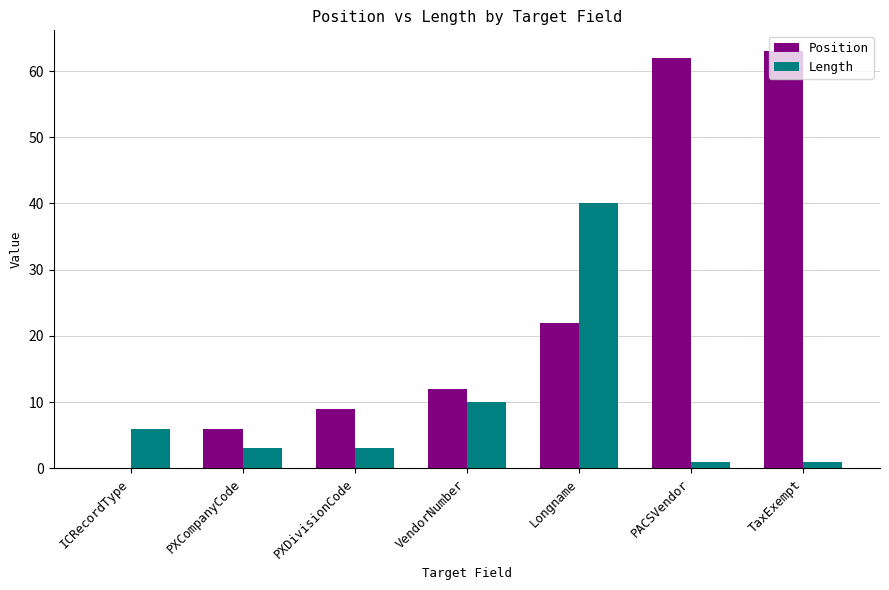

How many values in Position are above zero?

6